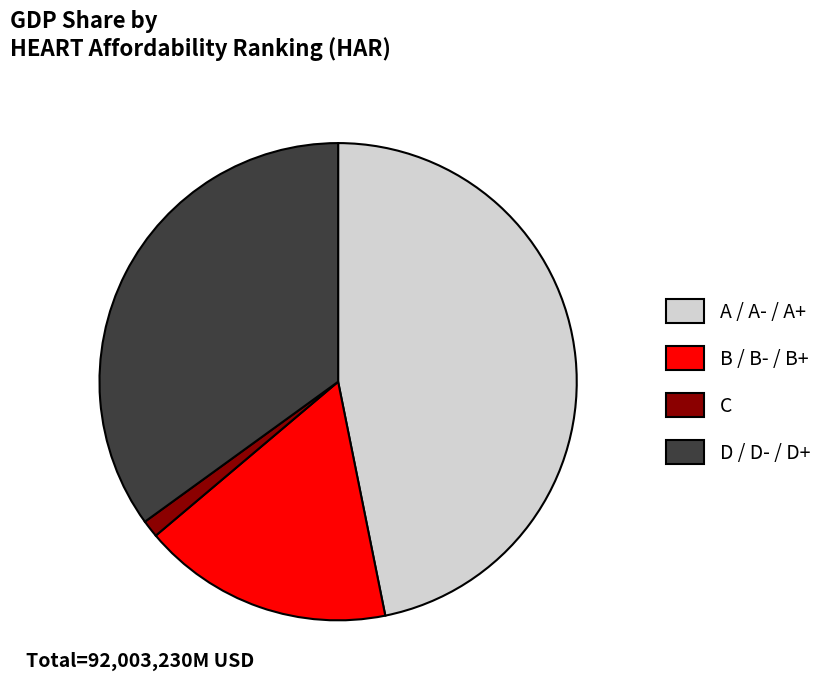

Does any single category account for the majority?

No